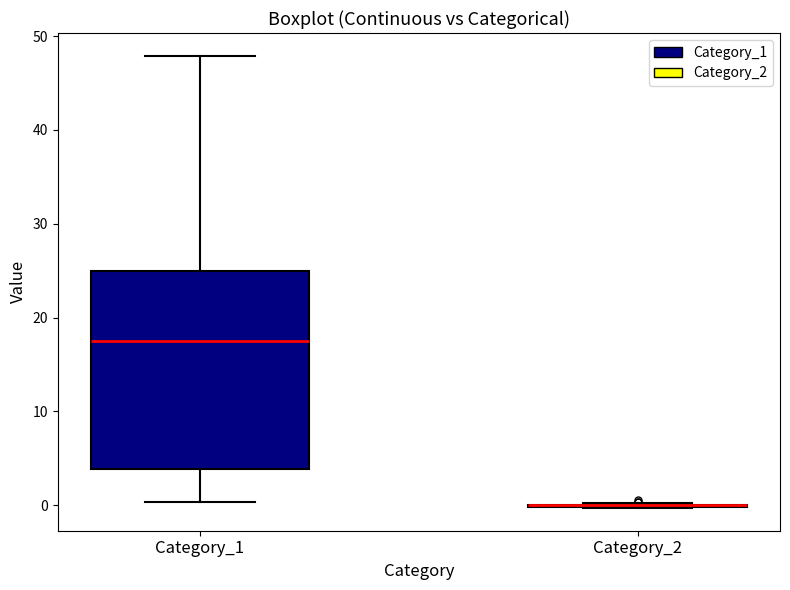

Reading left to right, transcribe this box plot: for each box, give where its median line is, the range the box spans, and where its two whiskers end, as read against the y-axis. The values are not printed on the chart, so give them approximately, as read against the axis.

Category_1: median 17, box 4 to 25, whiskers 0 to 48
Category_2: box collapsed to a line at 0, whiskers 0 to 0